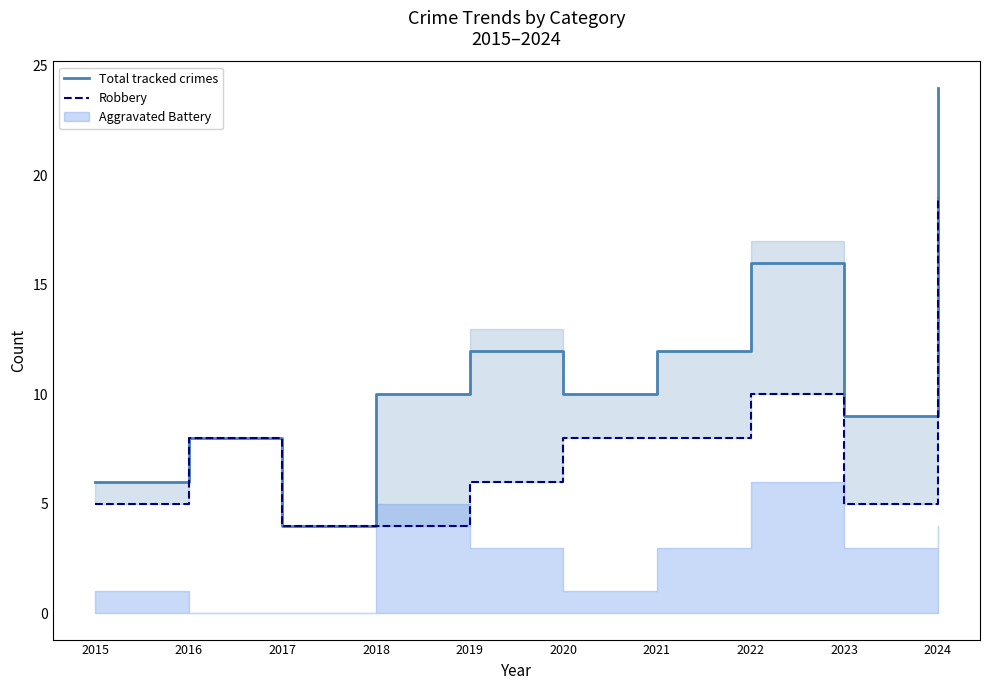

True or false: Total tracked crimes has a value of 9 at 2023.

True